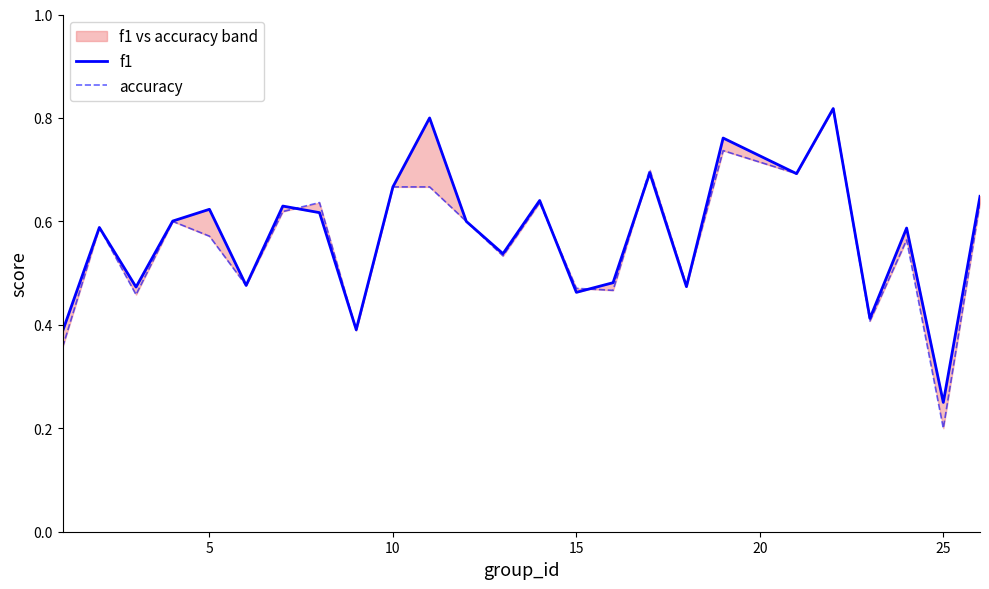

How many intersections are there between accuracy and f1?

6